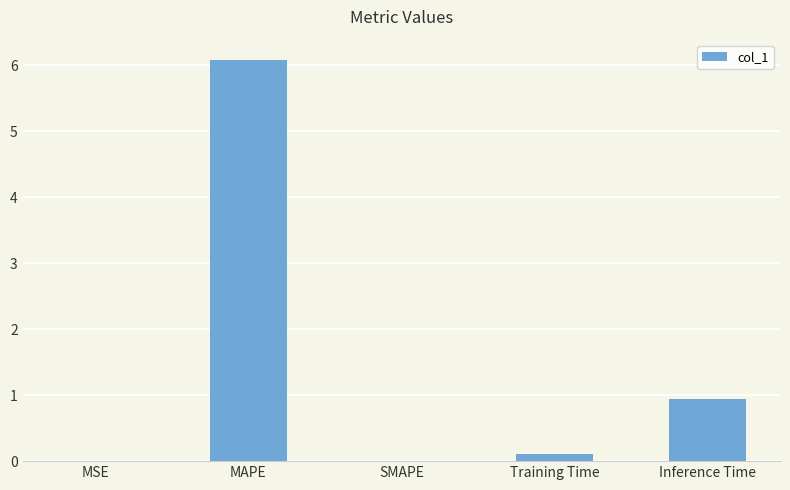

What is the greatest value displayed?

6.1